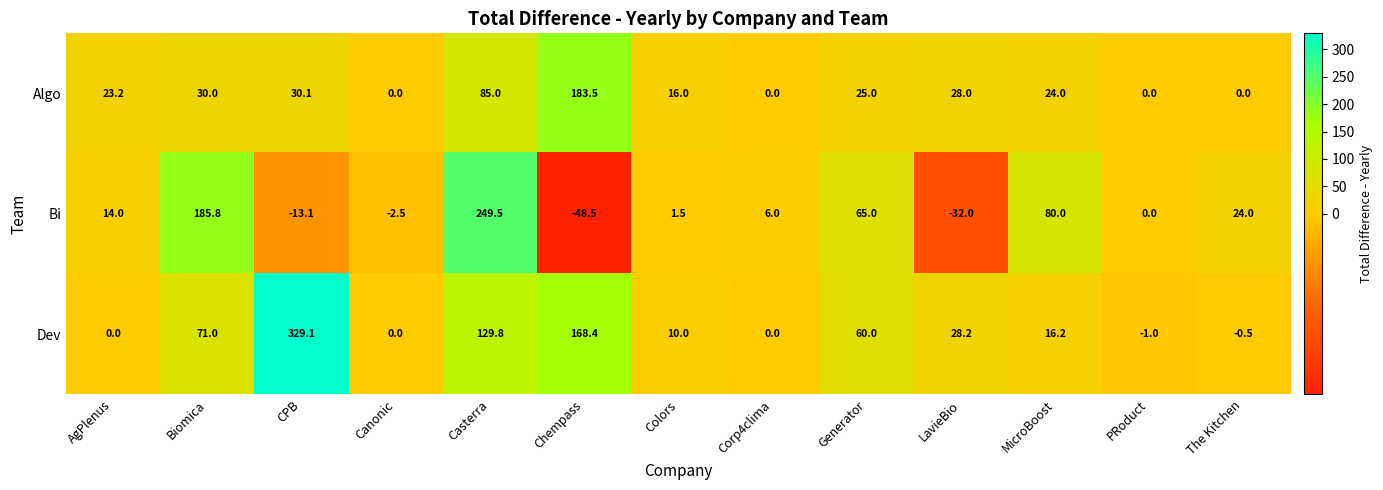

At which label does Algo first exceed 24?

Biomica